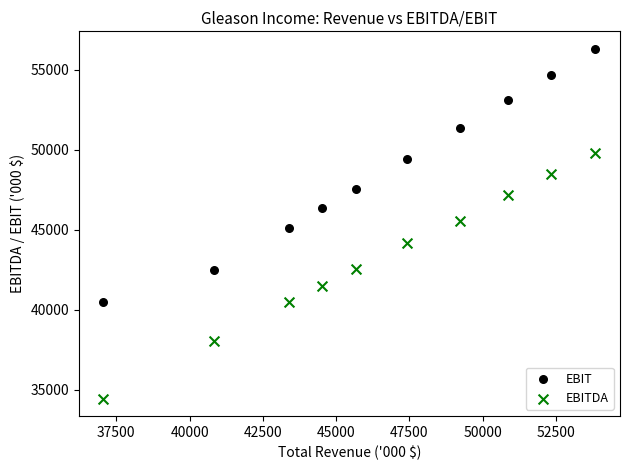

Across all data points, what is the range of Y values (max minus min)?

21864.0